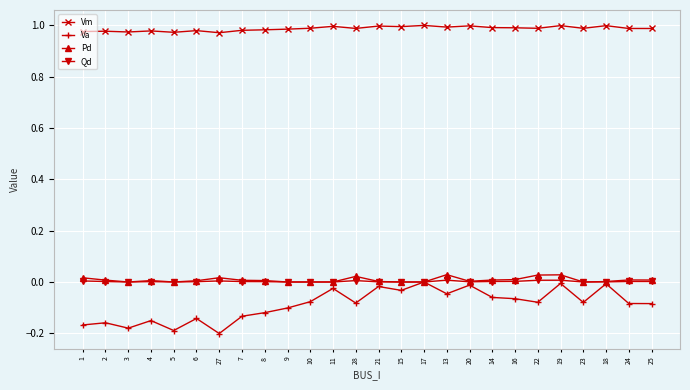

What is the difference between the maximum and minimum values in the Va series?

0.2